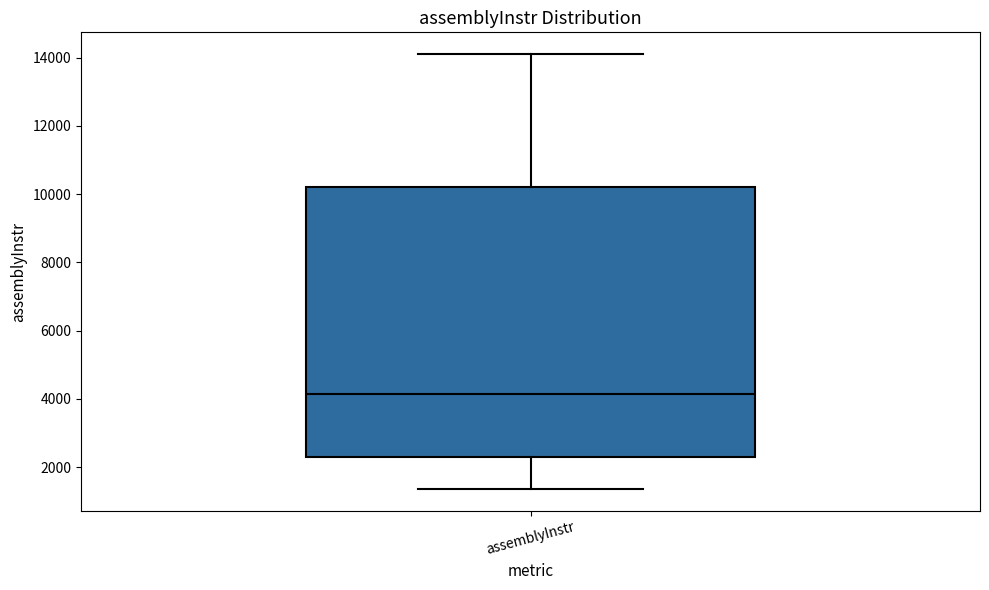

Where does the median line of the box for assemblyInstr sit on the y-axis? The values are not printed on the chart, so give them approximately, as read against the axis.

4200